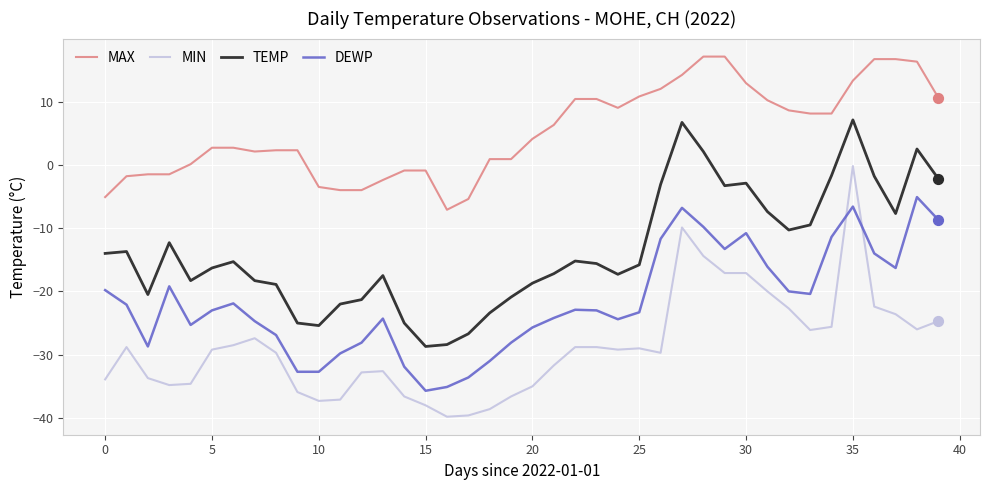

True or false: TEMP and MAX cross at least once.

False